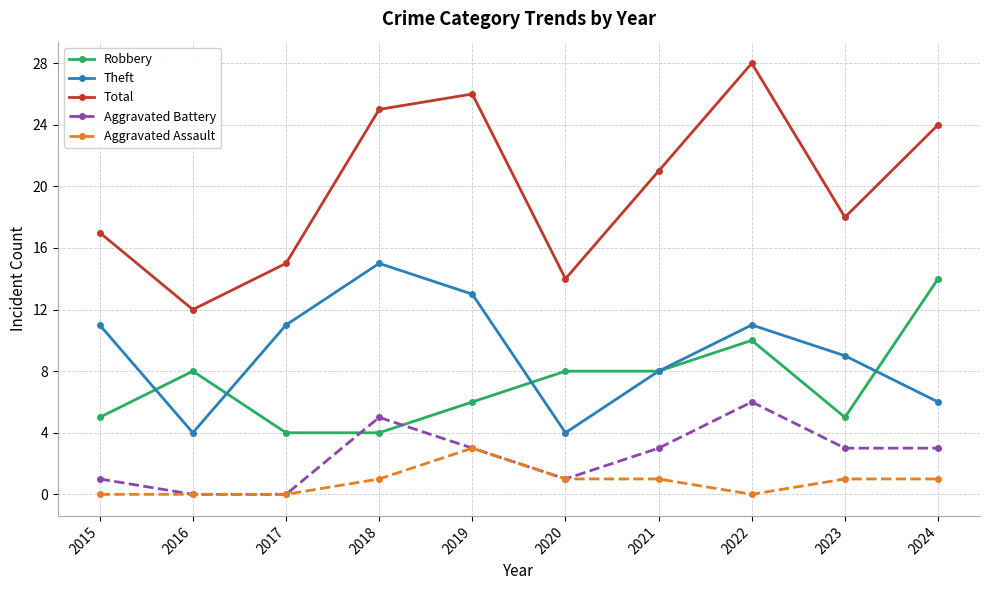

What is the minimum value for Theft?

4